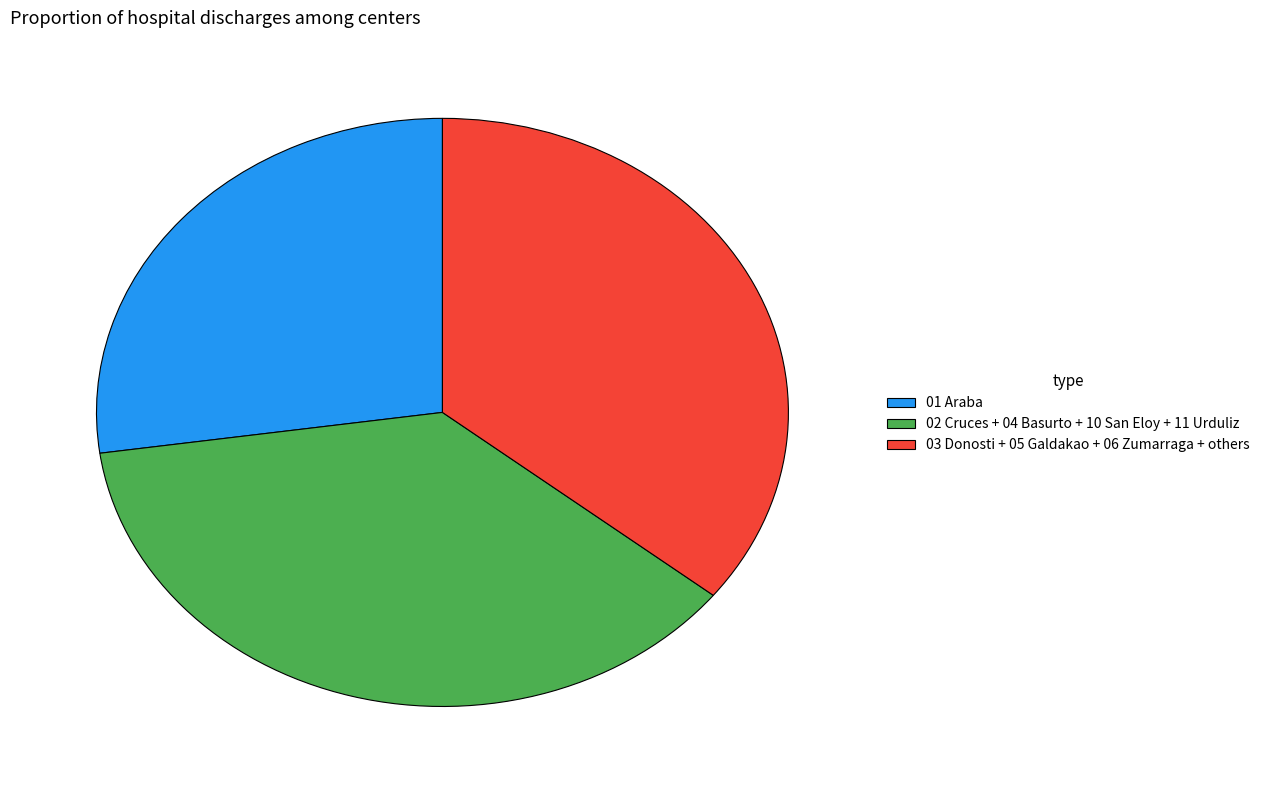

Does any single category account for the majority?

No